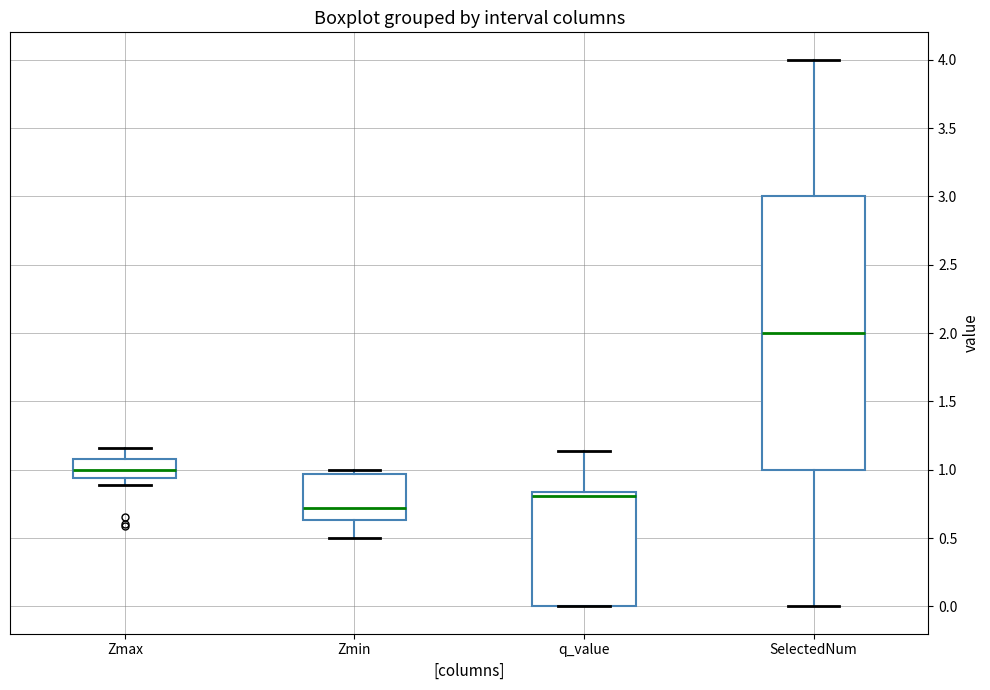

Where is the upper edge of the box for SelectedNum on the y-axis? The values are not printed on the chart, so give them approximately, as read against the axis.

3.00